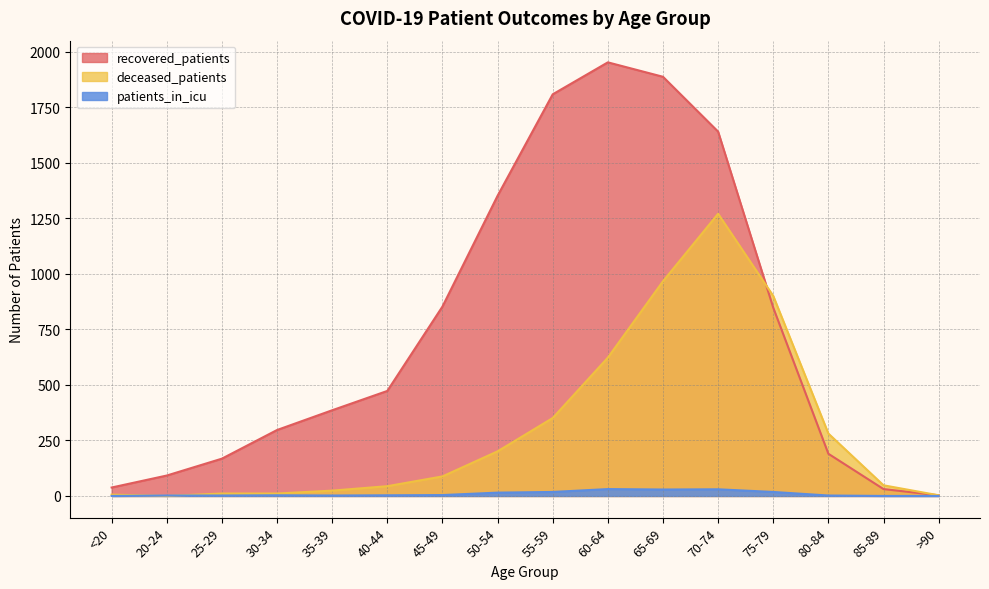

Count the number of categories in the chart.

16